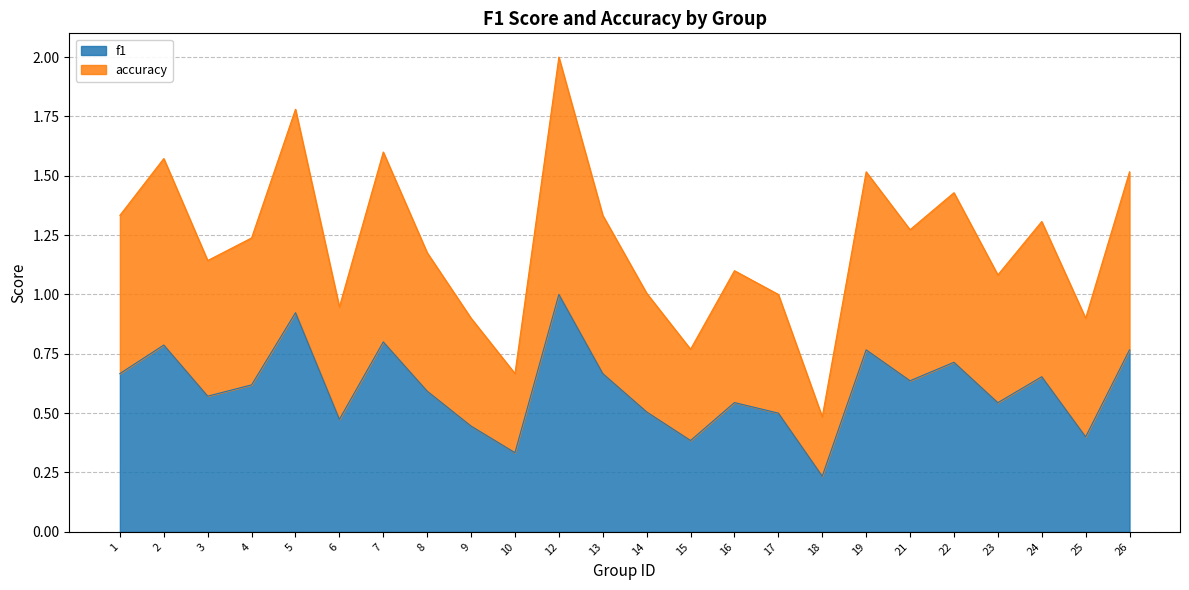

At which category is the sum across all series the highest?

12